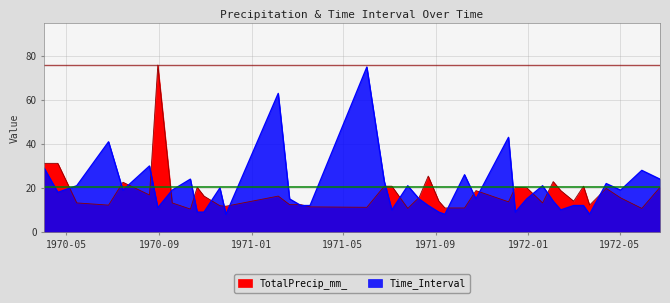

How many data points does each series have?

40